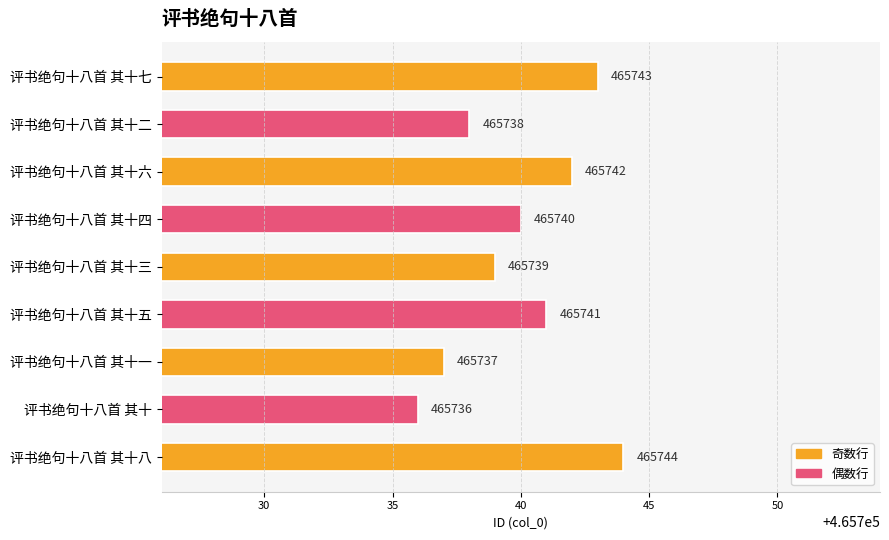

Reading bottom to top, transcribe all the data shown in this chart.

评书绝句十八首 其十八=465744	评书绝句十八首 其十=465736	评书绝句十八首 其十一=465737	评书绝句十八首 其十五=465741	评书绝句十八首 其十三=465739	评书绝句十八首 其十四=465740	评书绝句十八首 其十六=465742	评书绝句十八首 其十二=465738	评书绝句十八首 其十七=465743